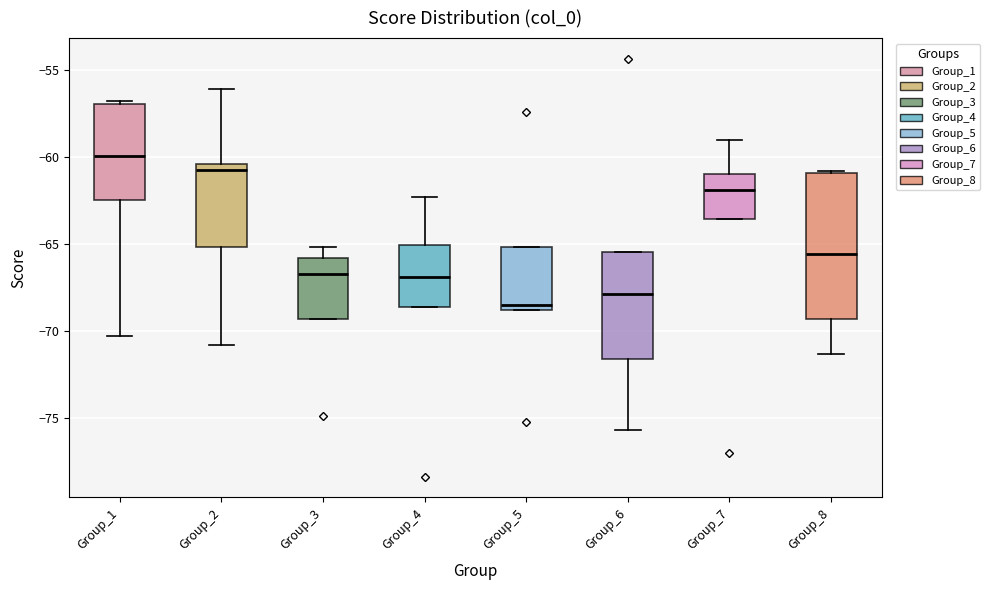

Reading left to right, transcribe this box plot: for each box, give where its median line is, the range the box spans, and where its two whiskers end, as read against the y-axis. The values are not printed on the chart, so give them approximately, as read against the axis.

Group_1: median -60.0, box -62.5 to -57.0, whiskers -70.5 to -57.0 (just above the box's upper edge)
Group_2: median -61.0, box -65.0 to -60.5, whiskers -71.0 to -56.0
Group_3: median -66.5, box -69.5 to -66.0, whiskers -69.5 to -65.0
Group_4: median -67.0, box -68.5 to -65.0, whiskers -68.5 to -62.5
Group_5: median -68.5, box -69.0 to -65.0, whiskers -69.0 to -65.0
Group_6: median -68.0, box -71.5 to -65.5, whiskers -75.5 to -65.5
Group_7: median -62.0, box -63.5 to -61.0, whiskers -63.5 to -59.0
Group_8: median -65.5, box -69.5 to -61.0, whiskers -71.5 to -61.0